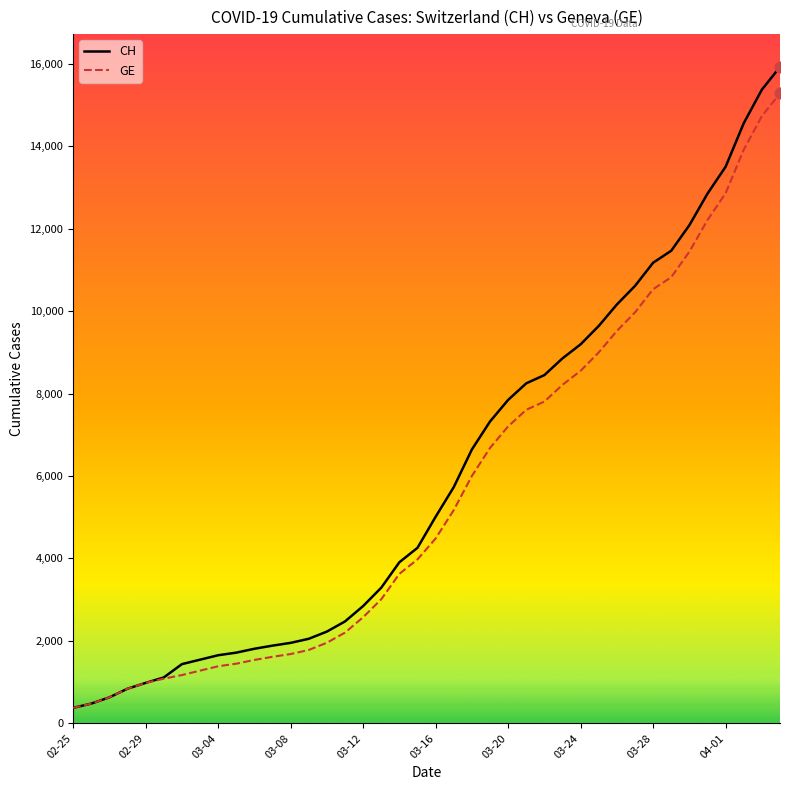

What is the maximum value for CH?

15926